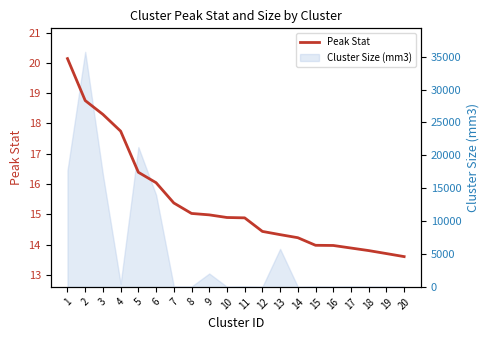

What is the value of the 1st point from the left?

20.1